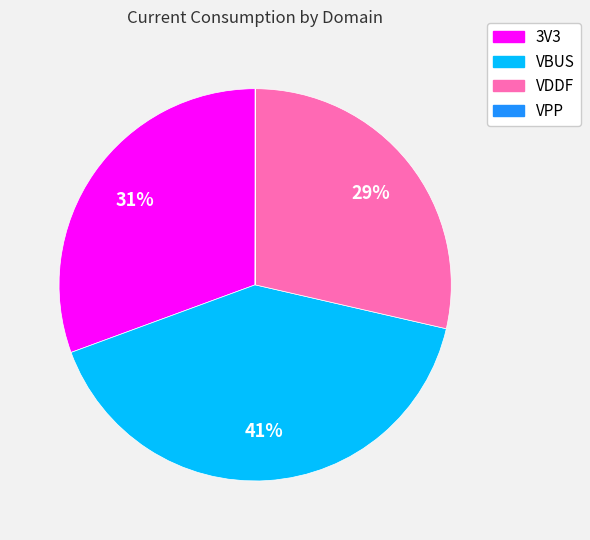

Is there a majority slice in this chart?

No